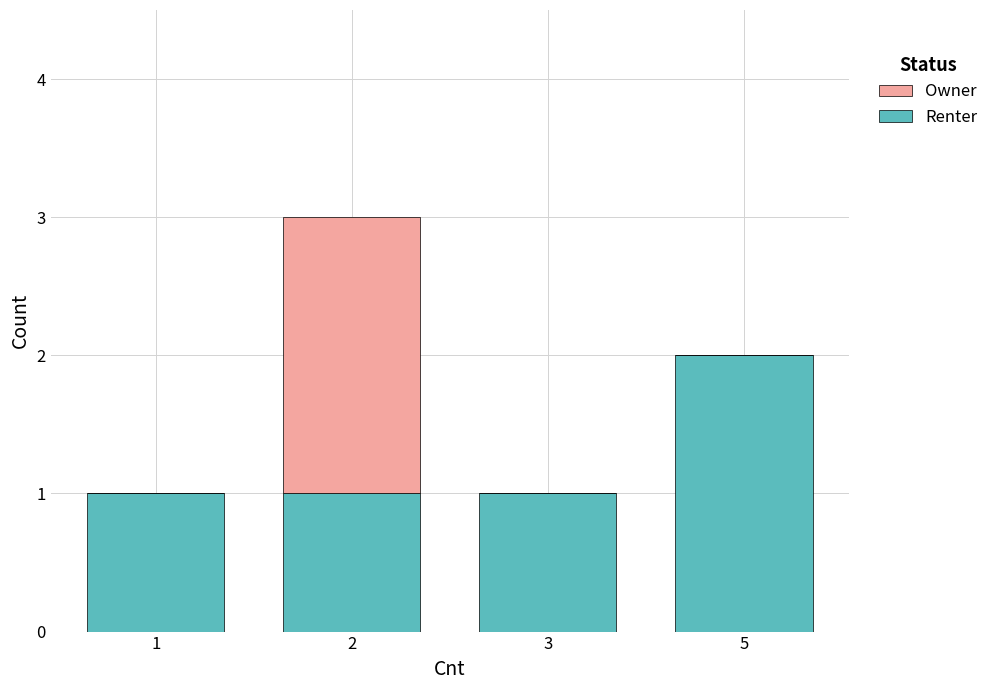

How many distinct data groups are displayed?

2